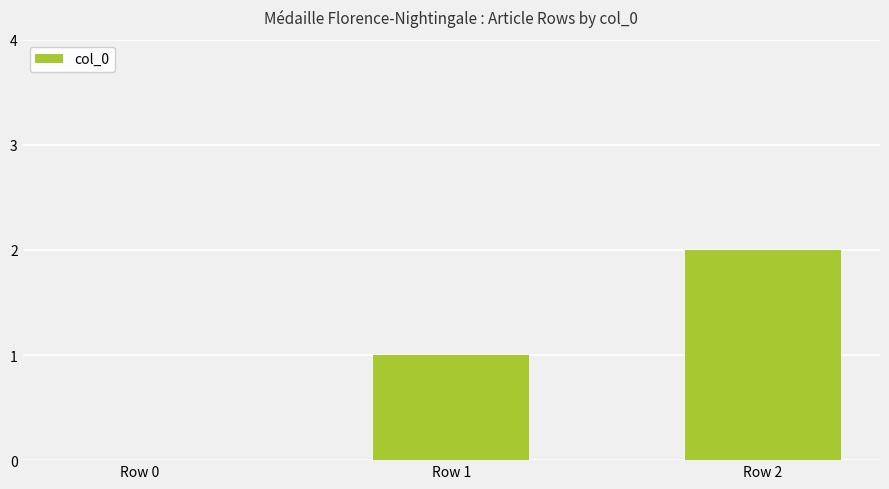

What is the sum of the values at Row 1 and Row 0?

1